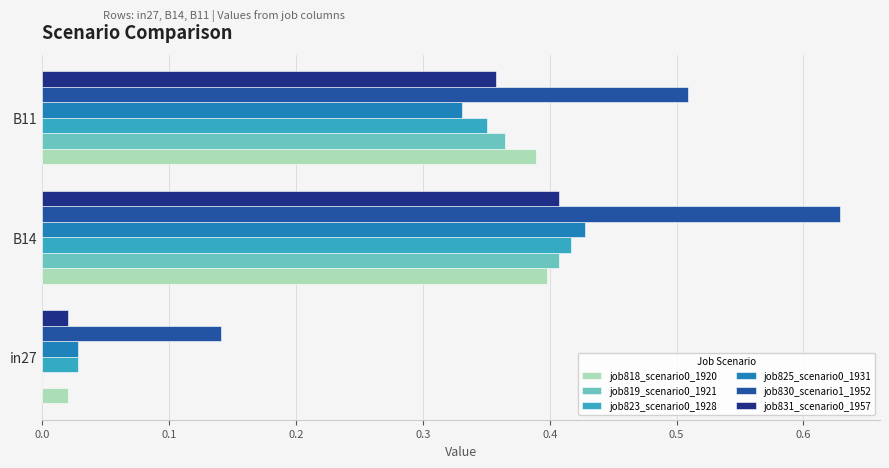

Which series has the largest total across all categories?

job830_scenario1_1952